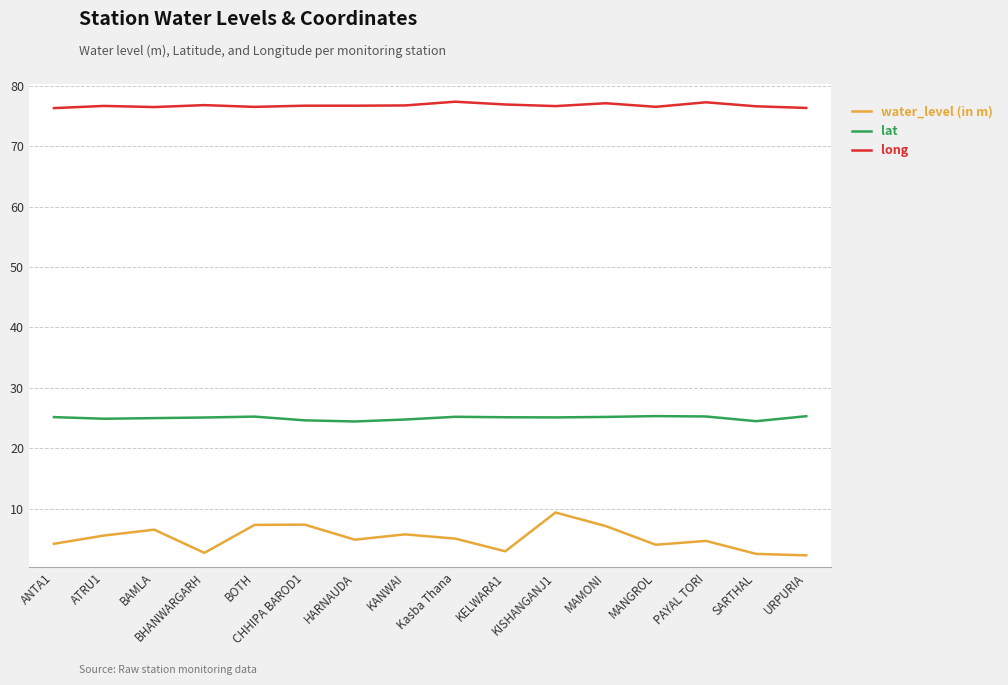

What is the minimum value for lat?

24.4